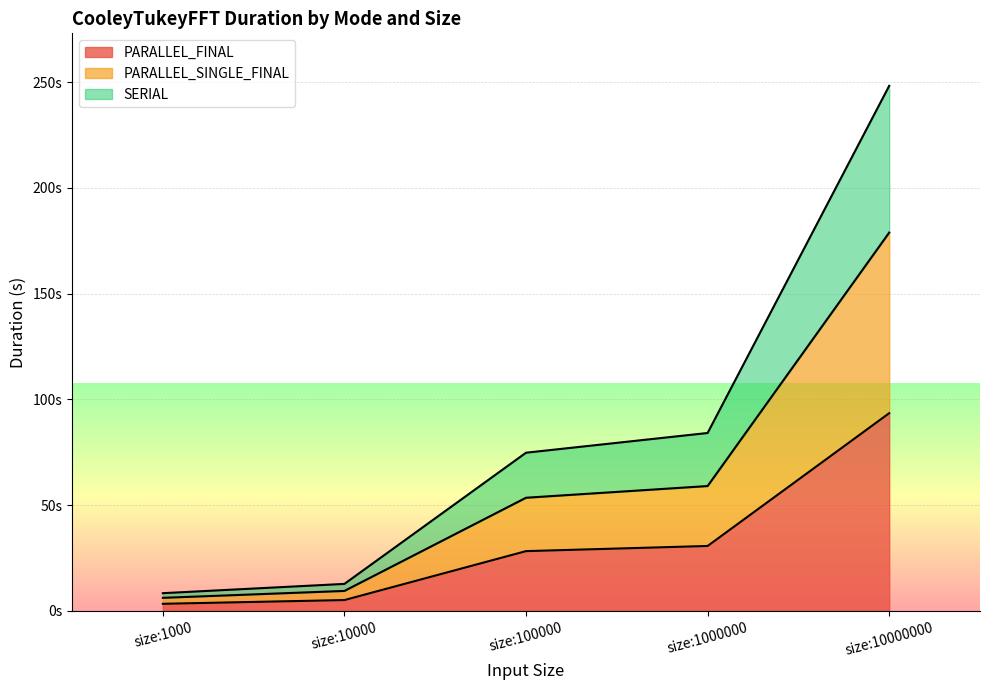

Which category has the highest value across all series?

size:10000000